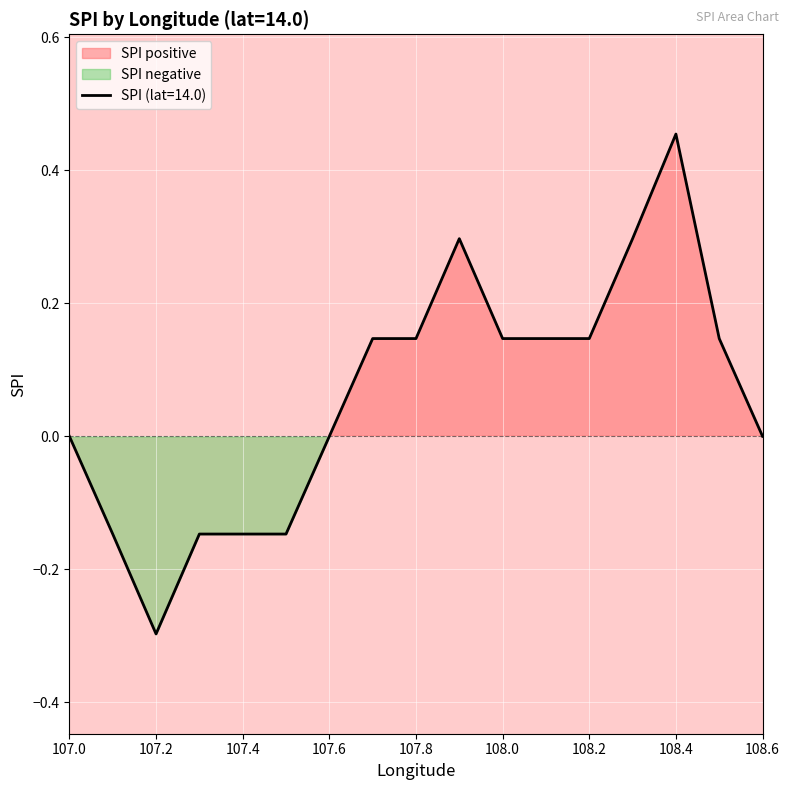

What is the difference between the maximum and minimum values?

0.8